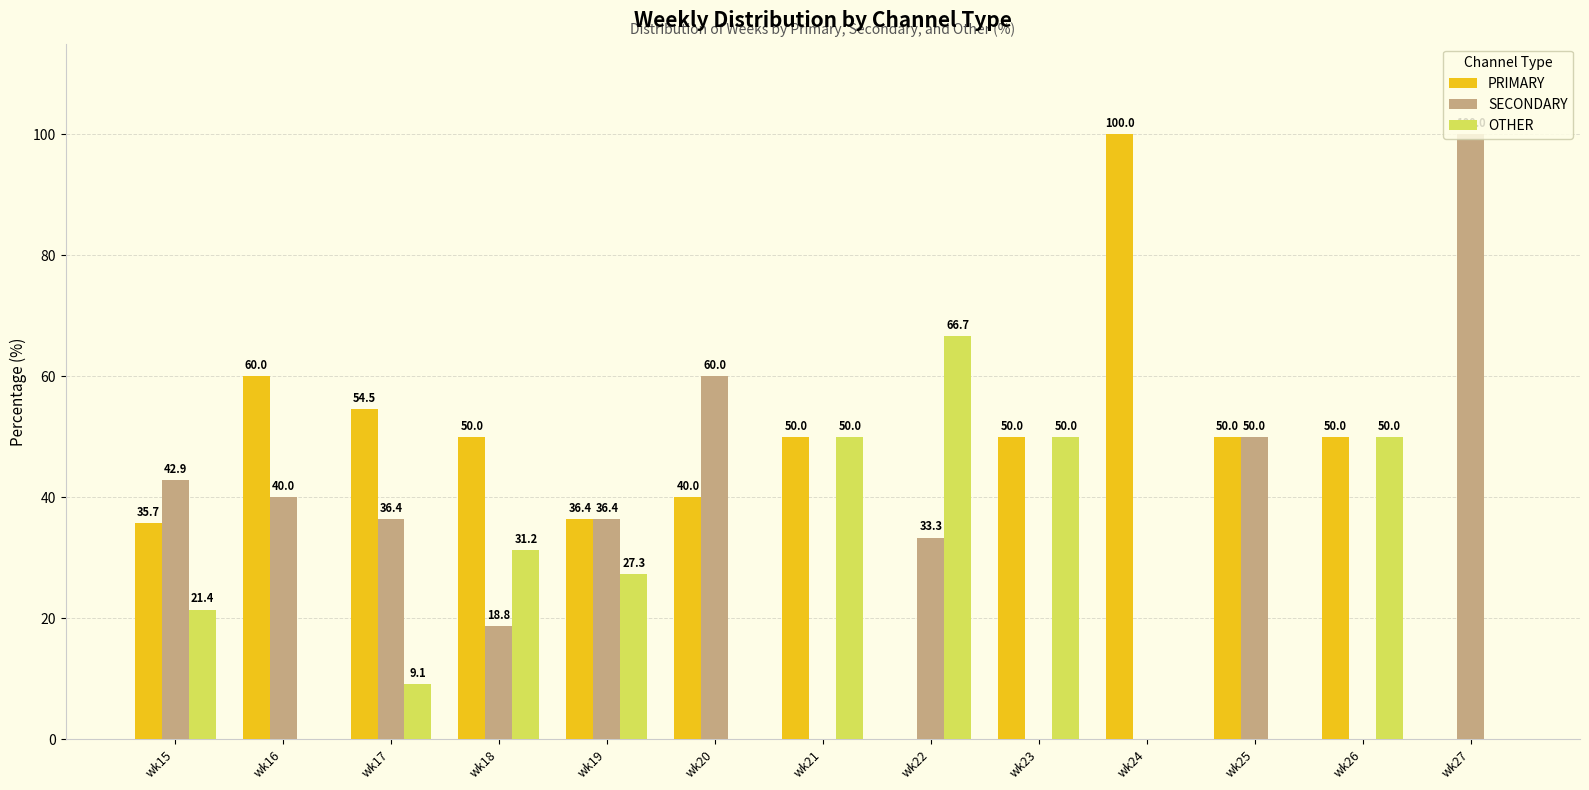

Is the value of OTHER at wk18 greater than the value of SECONDARY at wk18?

Yes